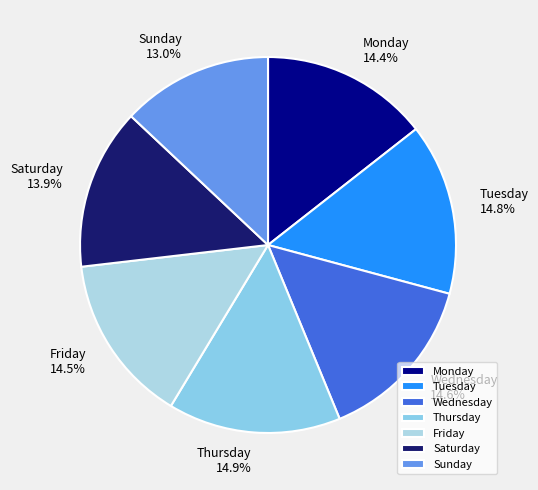

How many segments does this pie chart have?

7